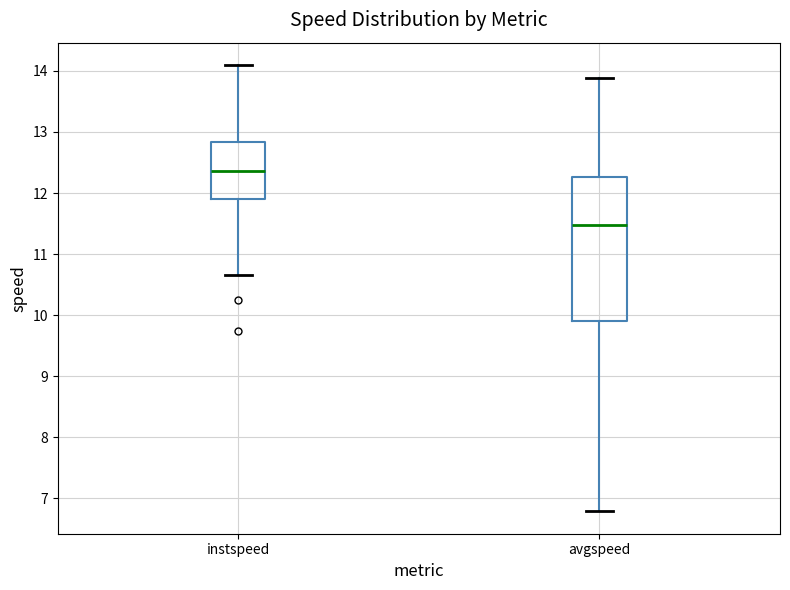

Which box is the tallest, from its lower edge to its upper edge?

avgspeed